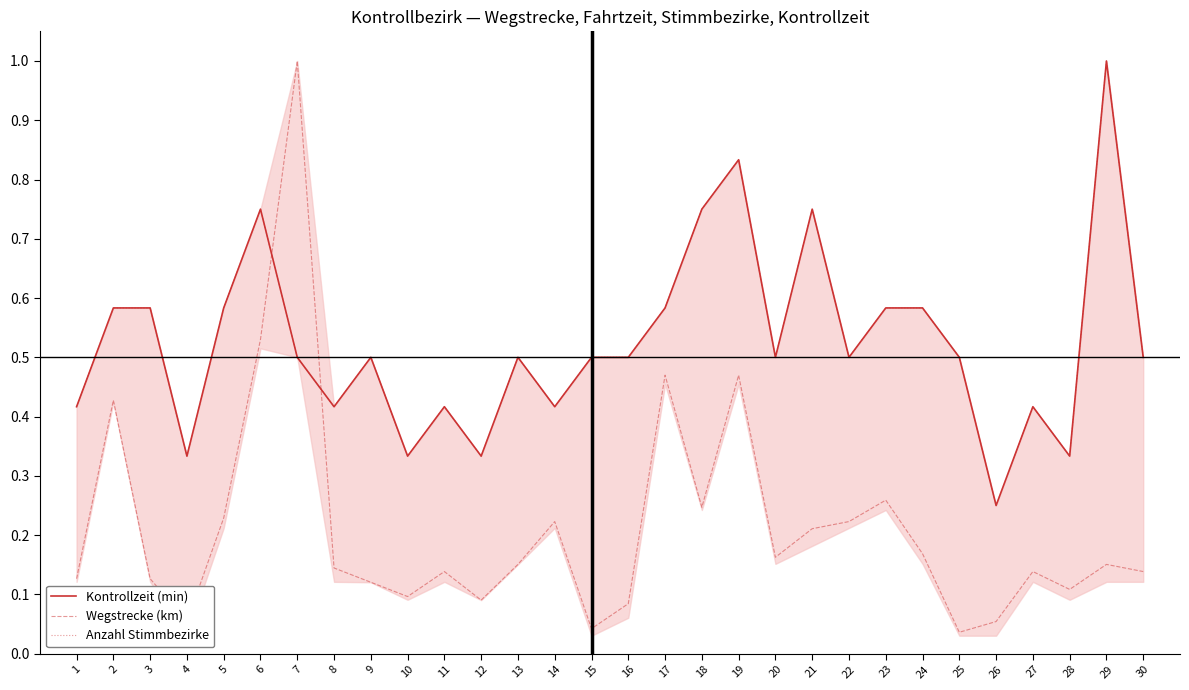

Reading left to right, what are all the values shown in this chart?

Kontrollzeit (min): 0.4	0.6	0.6	0.3	0.6	0.8	0.5	0.4	0.5	0.3	0.4	0.3	0.5	0.4	0.5	0.5	0.6	0.8	0.8	0.5	0.8	0.5	0.6	0.6	0.5	0.2	0.4	0.3	1.0	0.5
Wegstrecke (km): 0.1	0.4	0.1	0.1	0.2	0.5	1.0	0.1	0.1	0.1	0.1	0.1	0.2	0.2	0.0	0.1	0.5	0.2	0.5	0.2	0.2	0.2	0.3	0.2	0.0	0.1	0.1	0.1	0.2	0.1
Anzahl Stimmbezirke: 0.4	0.6	0.6	0.3	0.6	0.8	0.5	0.4	0.5	0.3	0.4	0.3	0.5	0.4	0.5	0.5	0.6	0.8	0.8	0.5	0.8	0.5	0.6	0.6	0.5	0.2	0.4	0.3	1.0	0.5